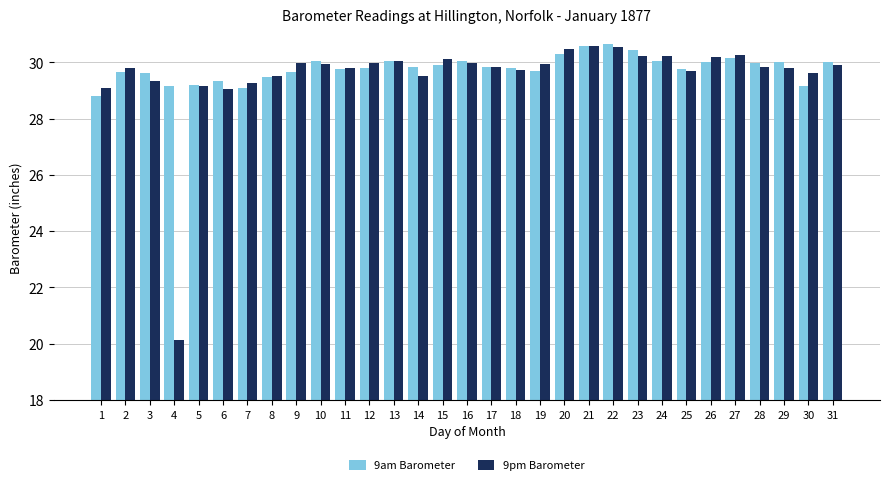

How many values in the 9pm Barometer series exceed 29?

30